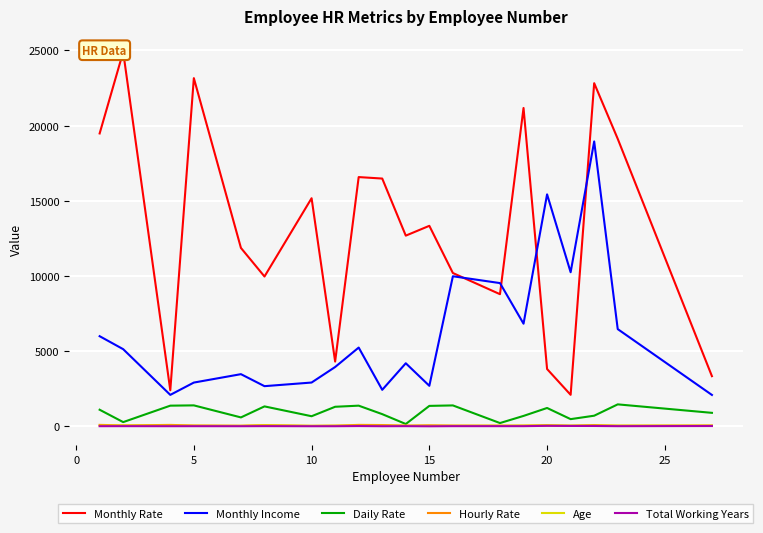

What is the maximum value for Hourly Rate?

94